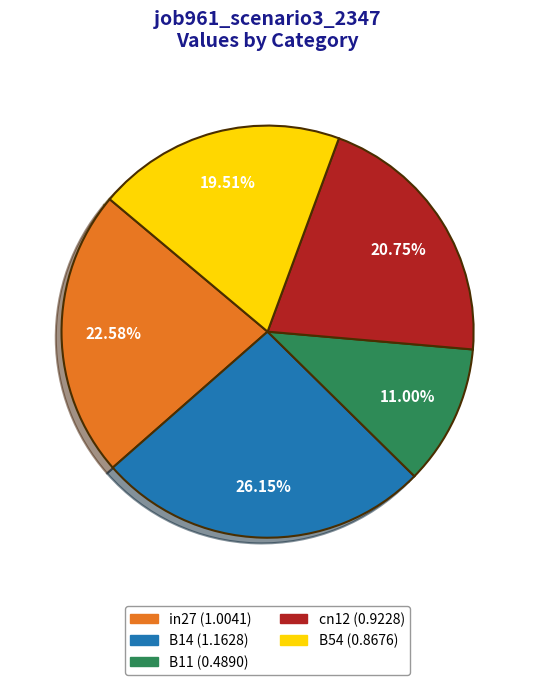

To the nearest percent, what is the difference between the cn12 and B11 slice percentages?

10%